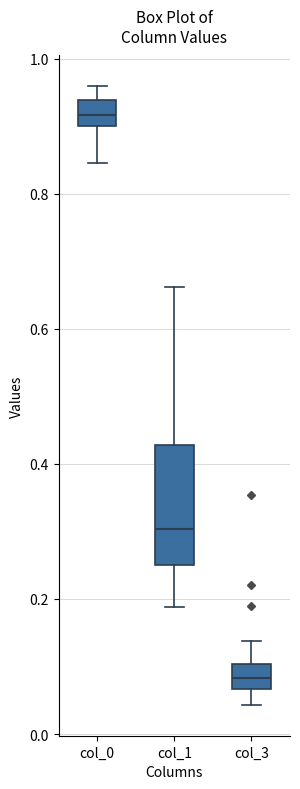

Reading left to right, read every box against the y-axis: the position of its median line, the range the box covers, and the ends of its whiskers. The values are not printed on the chart, so give them approximately, as read against the axis.

col_0: median 0.92, box 0.90 to 0.94, whiskers 0.84 to 0.96
col_1: median 0.30, box 0.26 to 0.42, whiskers 0.18 to 0.66
col_3: median 0.08, box 0.06 to 0.10, whiskers 0.04 to 0.14